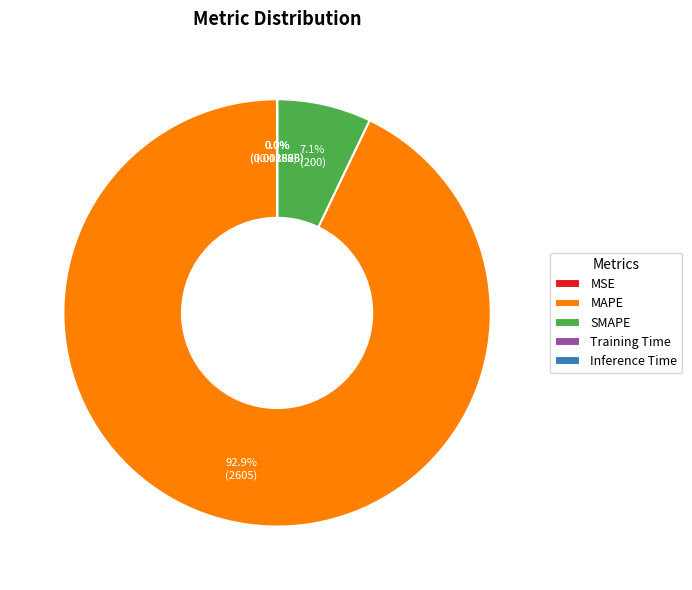

Which category accounts for the majority?

MAPE